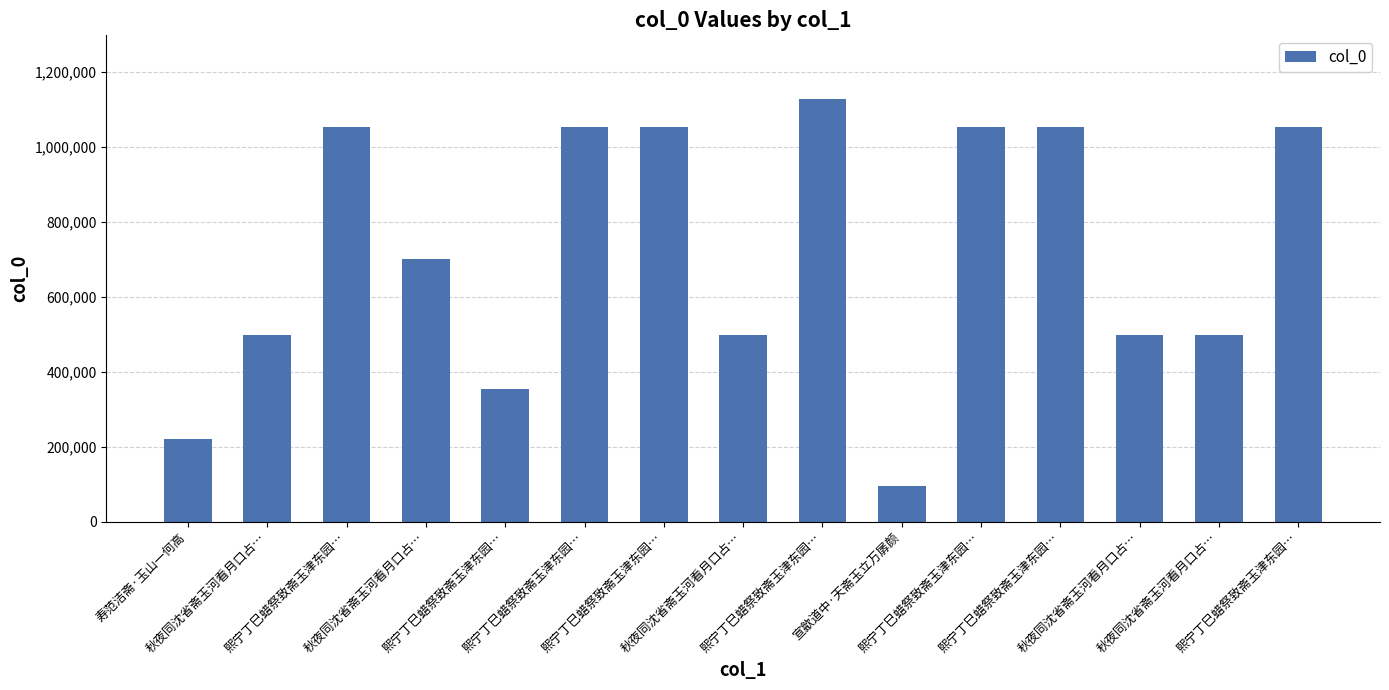

Count the number of data series in this chart.

1